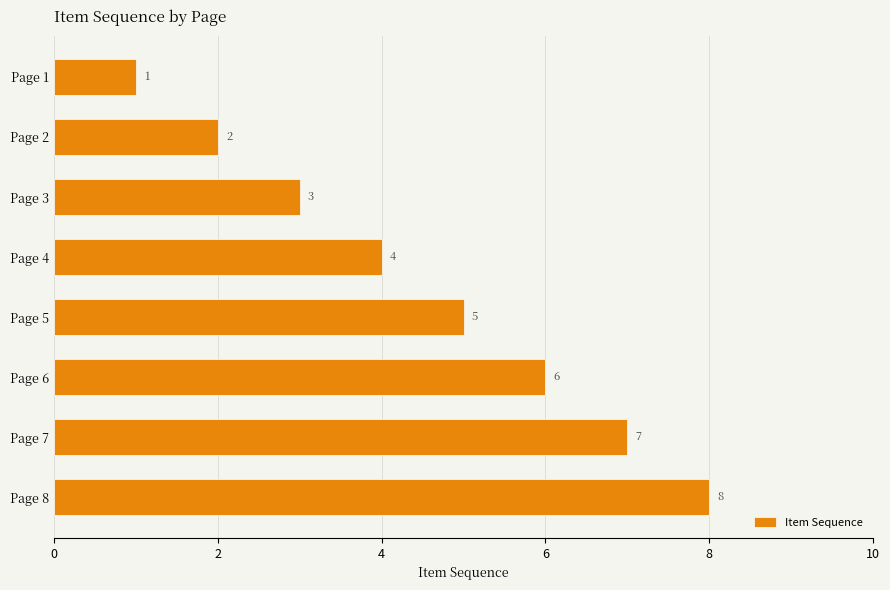

The chart shows a value of 5 at Page 5. True or false?

True